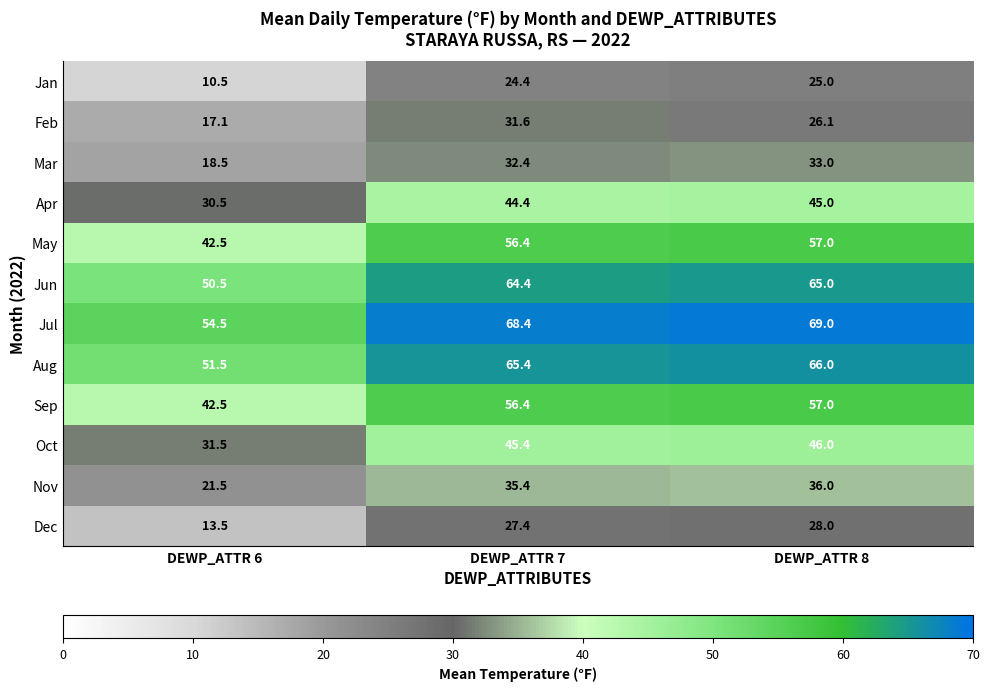

Rank the categories by Dec value from highest to lowest.

DEWP_ATTR 8, DEWP_ATTR 7, DEWP_ATTR 6